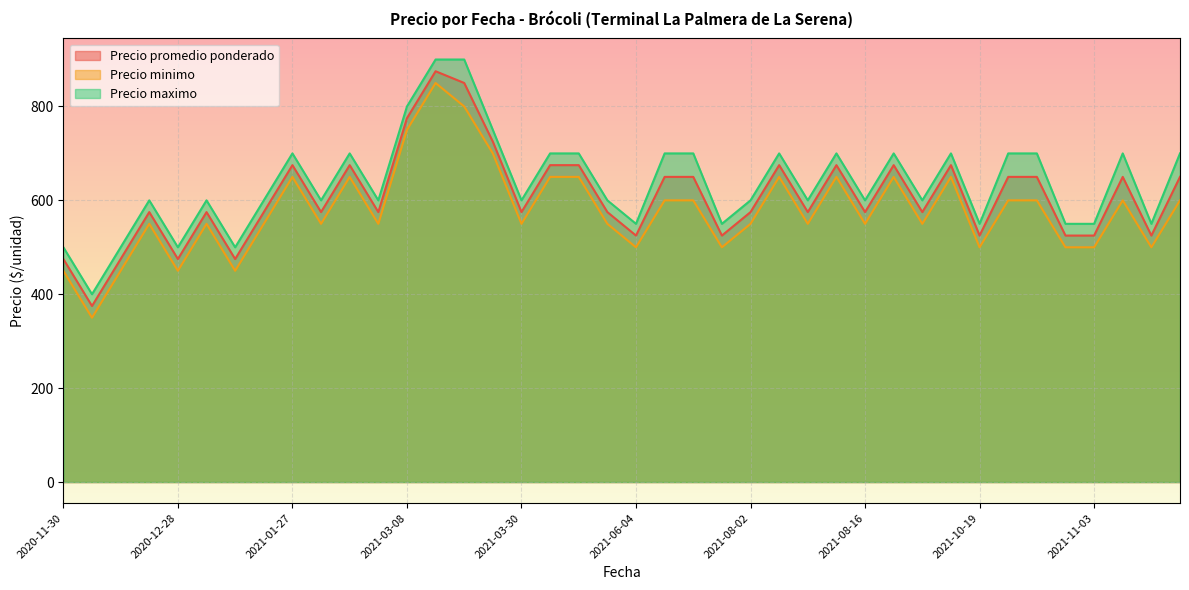

How many interior local valleys does the Precio promedio ponderado series have?

14